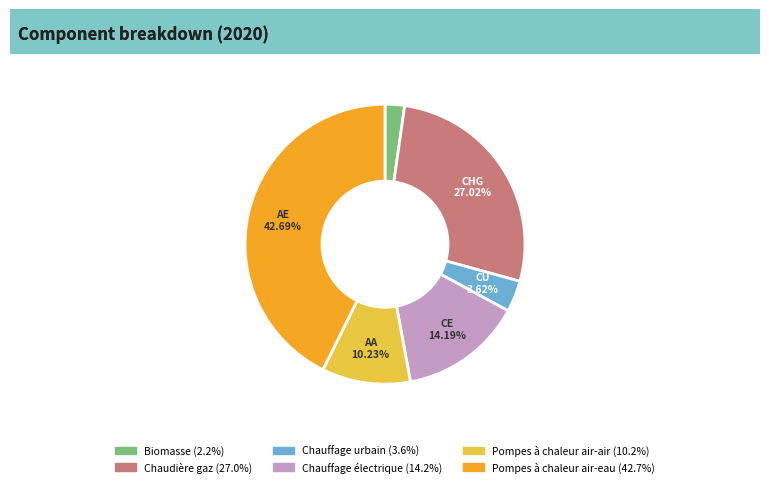

Rank the categories by value from lowest to highest.

Biomasse, Chauffage urbain, Pompes à chaleur air-air, Chauffage électrique, Chaudière gaz, Pompes à chaleur air-eau